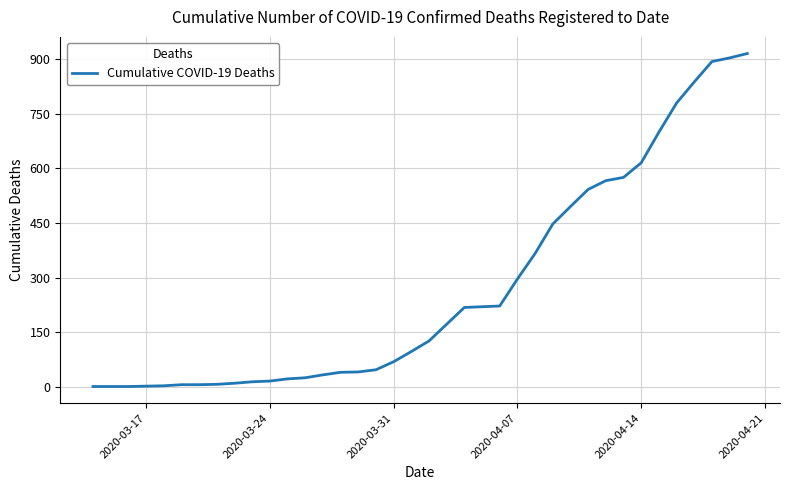

What is the difference between the maximum and minimum values?

914